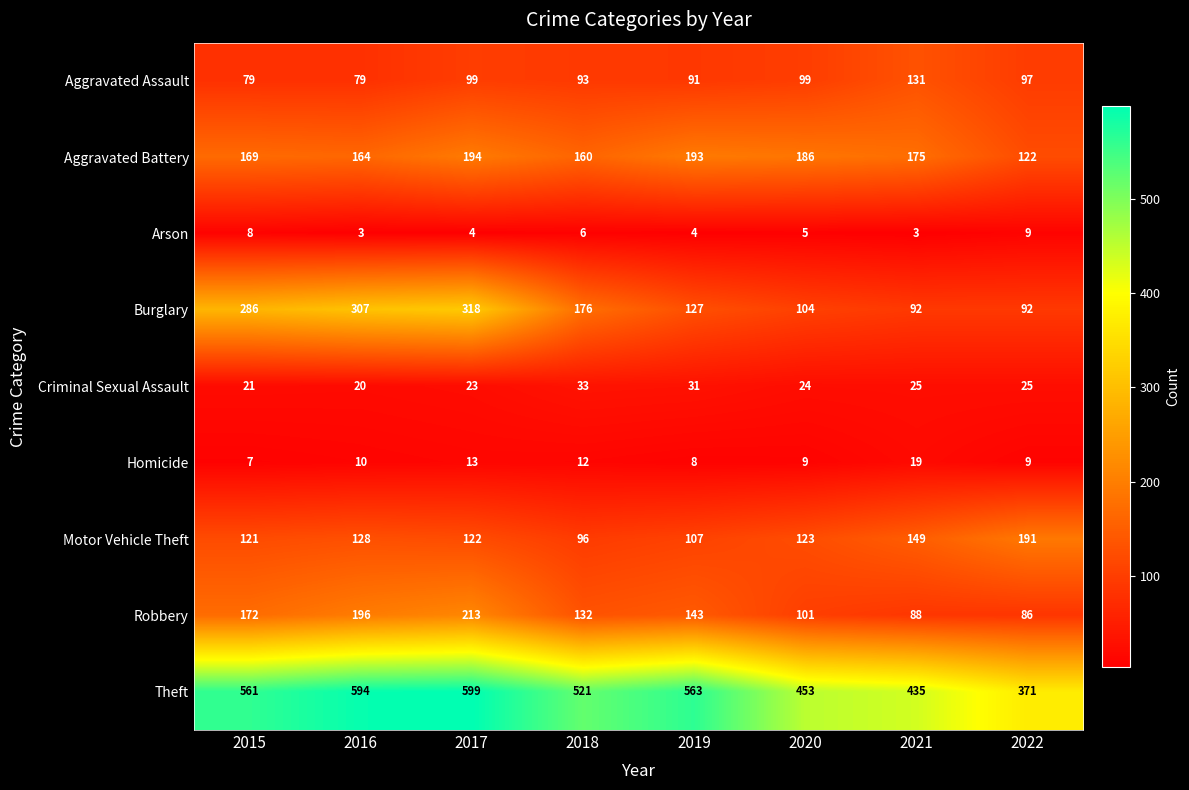

True or false: Burglary has a value of 127 at 2019.

True